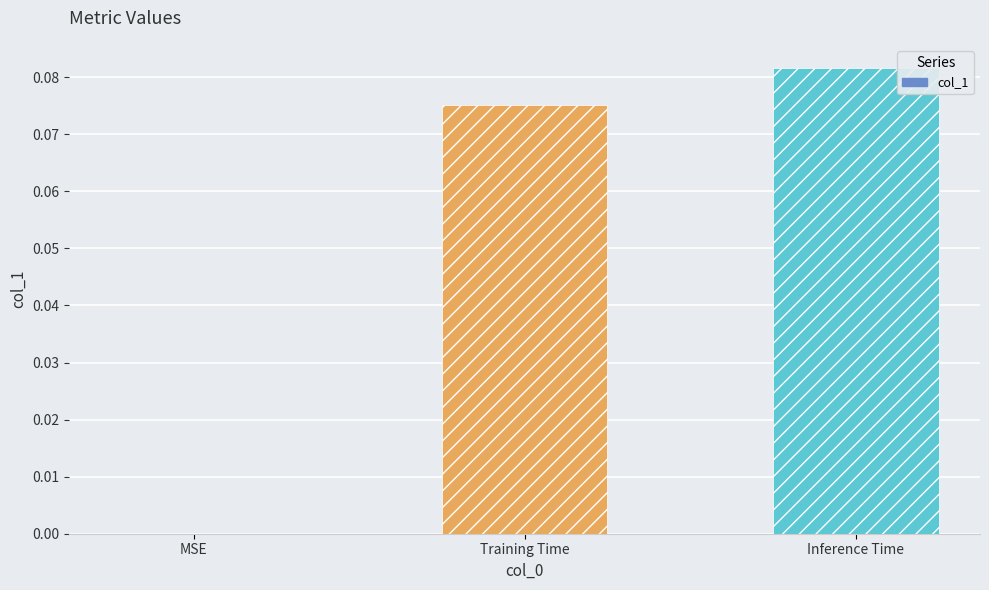

The value at Training Time is 0.0. True or false?

False